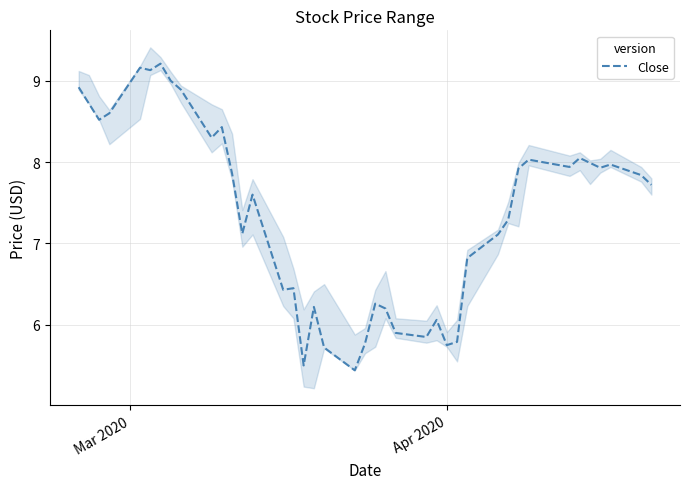

What is the highest value of the Close series?

9.2